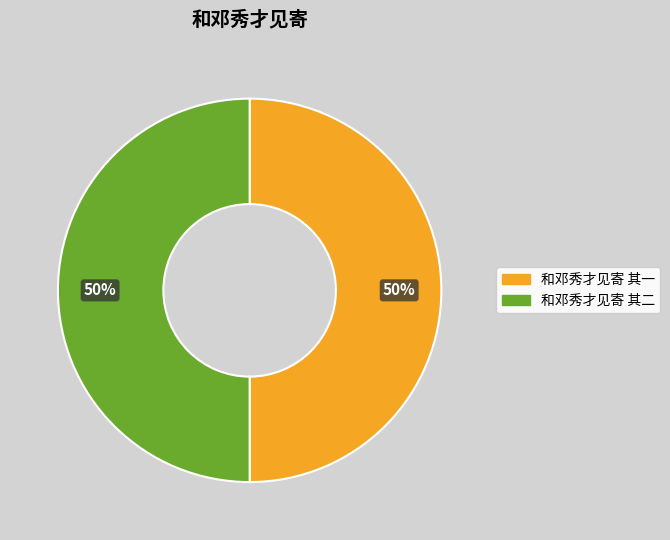

What percentage is the 和邓秀才见寄 其二 slice, to the nearest percent?

50%